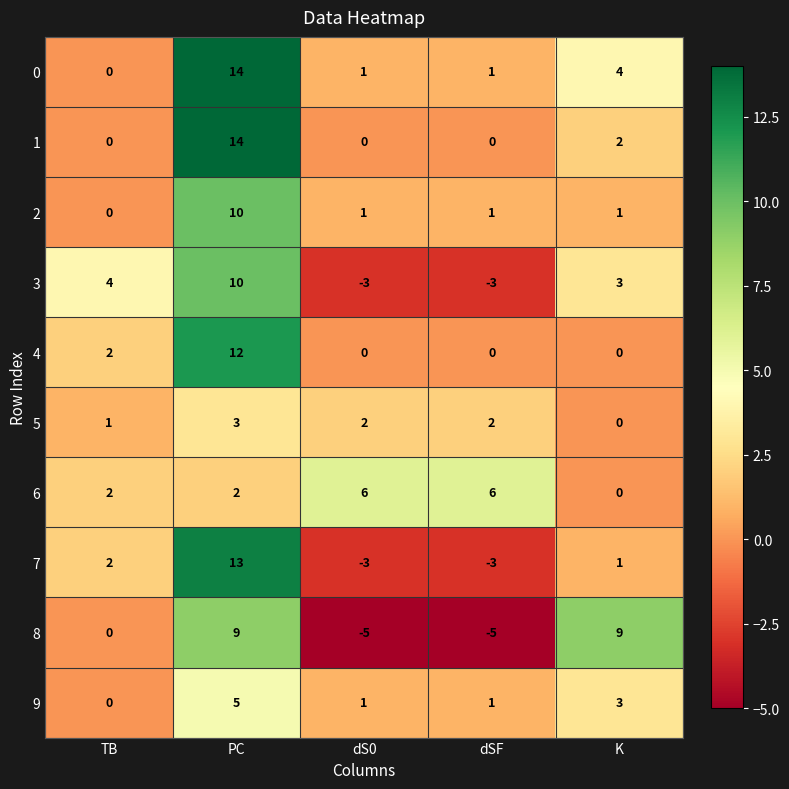

Is the value of 4 at PC greater than the value of 3 at K?

Yes